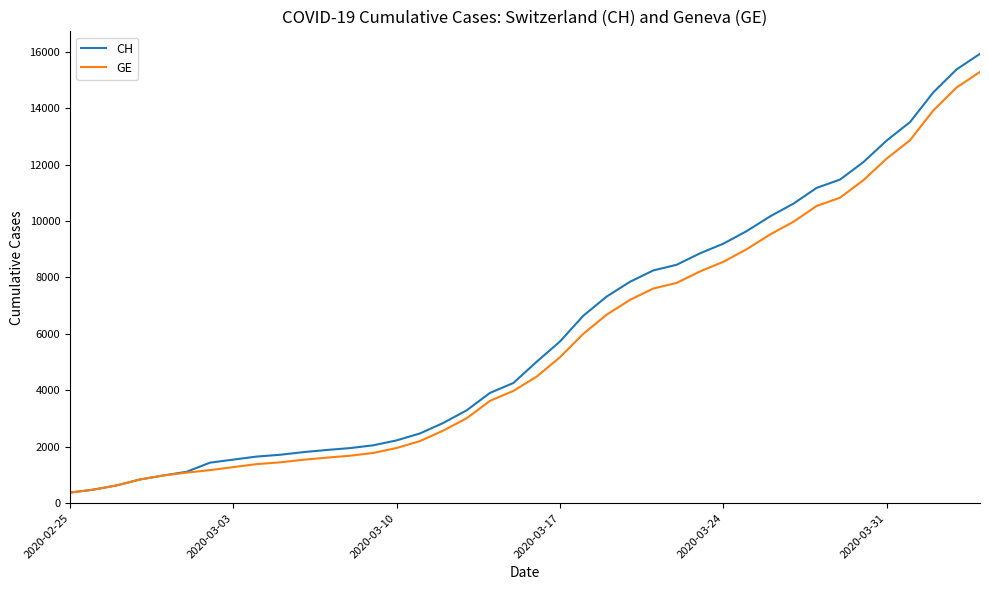

What is the maximum value for CH?

15926